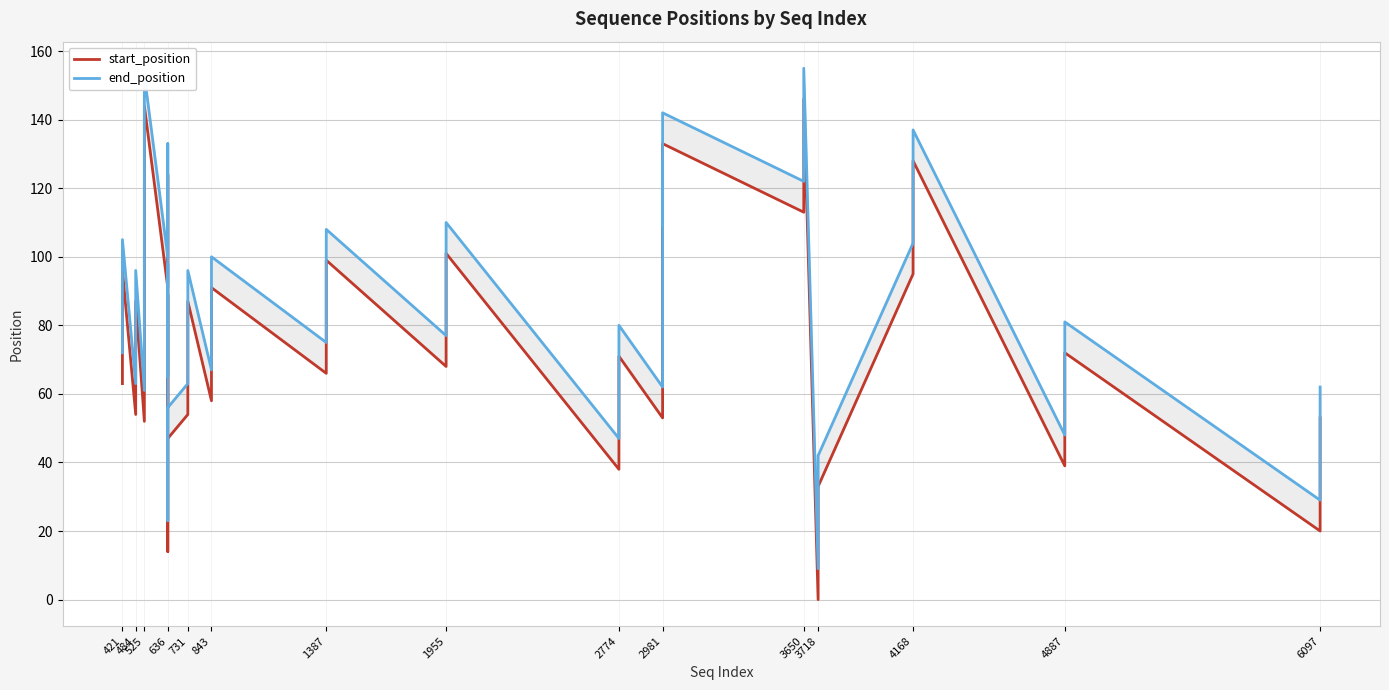

Which series has the widest spread of values?

start_position